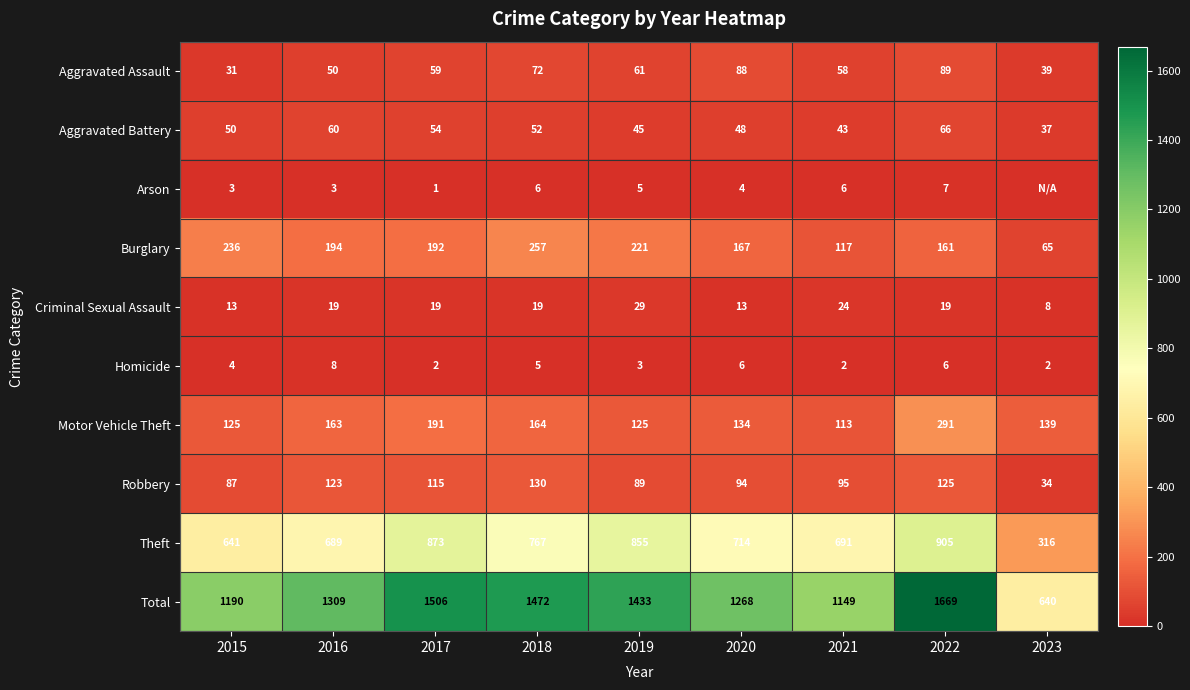

Which series changed the most between 2020 and 2021?

Total